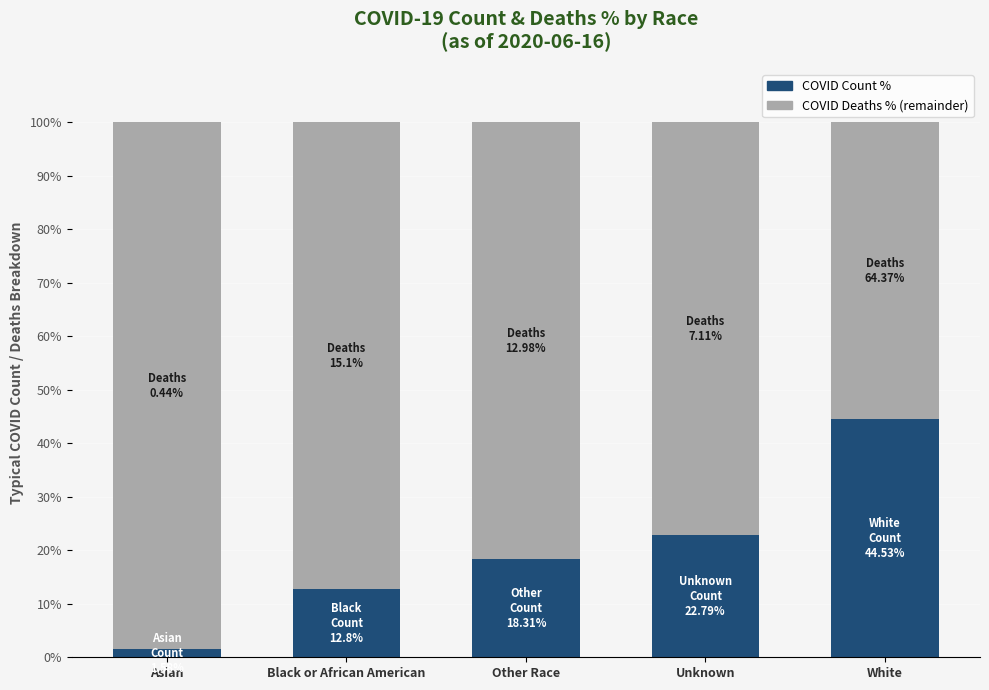

What is the total value across all series at Black or African American?

100.0